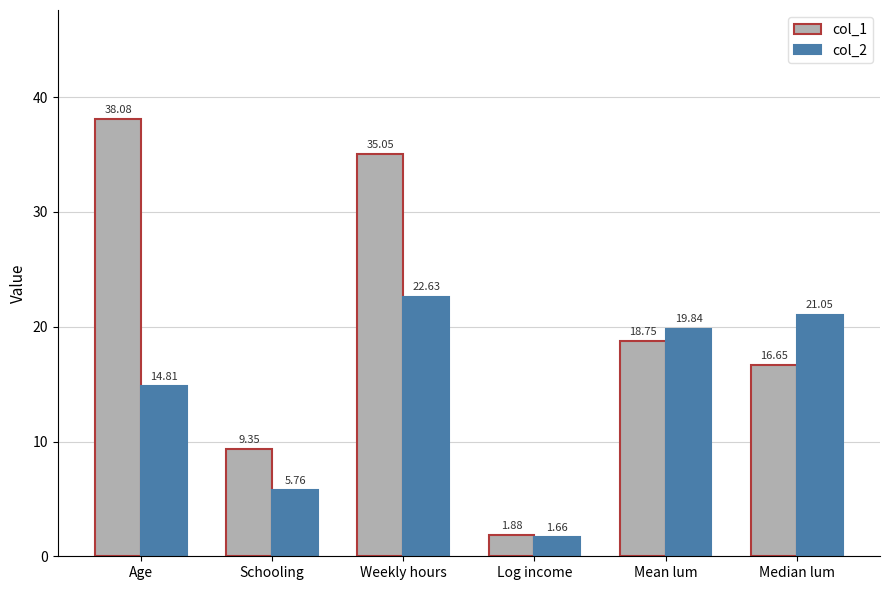

What is the total value across all series at Mean lum?

38.6